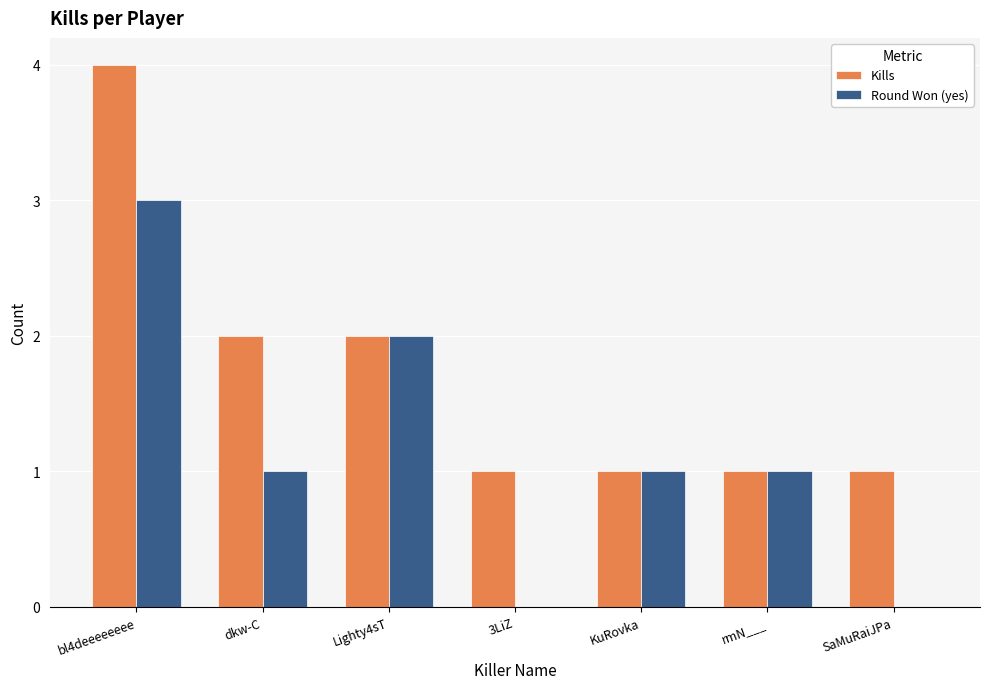

How many groups of bars are there?

7